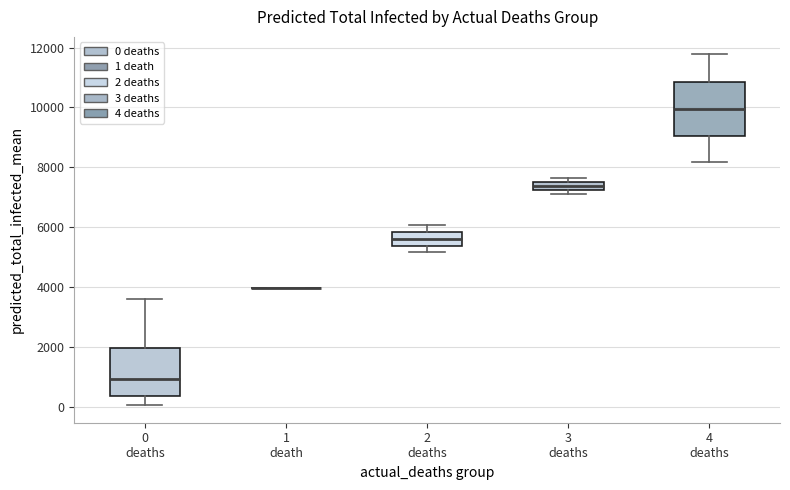

Where is the upper edge of the box for 0 deaths on the y-axis? The values are not printed on the chart, so give them approximately, as read against the axis.

2000